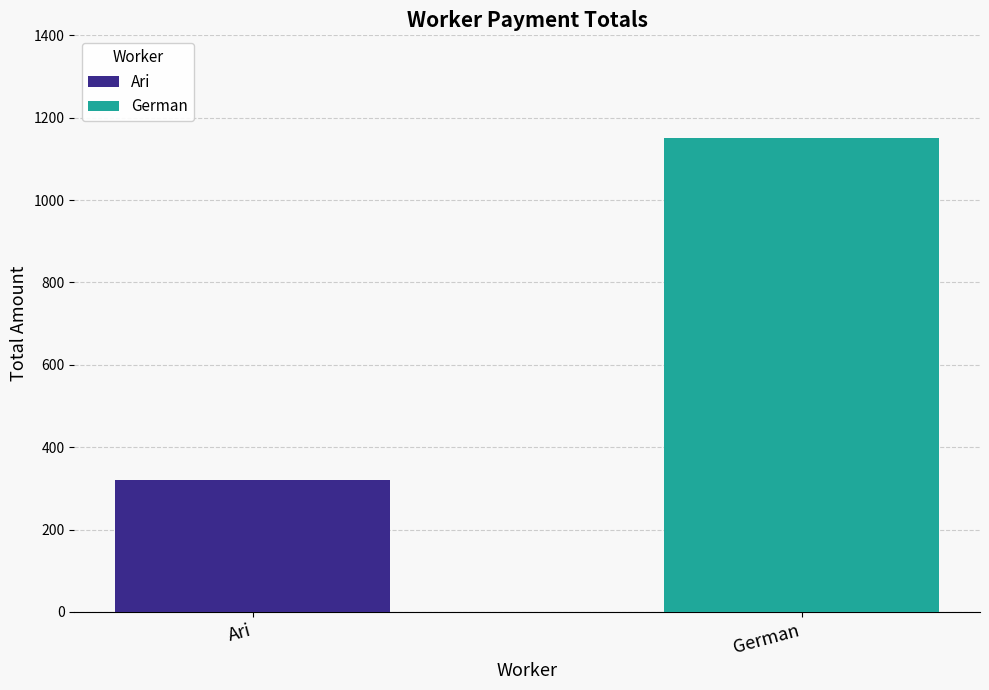

Rank the series by their average value, from highest to lowest.

German, Ari